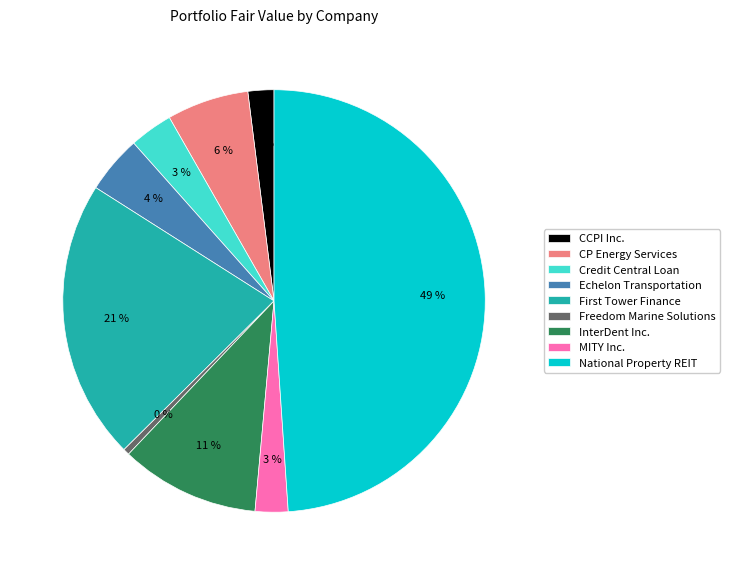

Which category has the smallest portion of the pie?

Freedom Marine Solutions